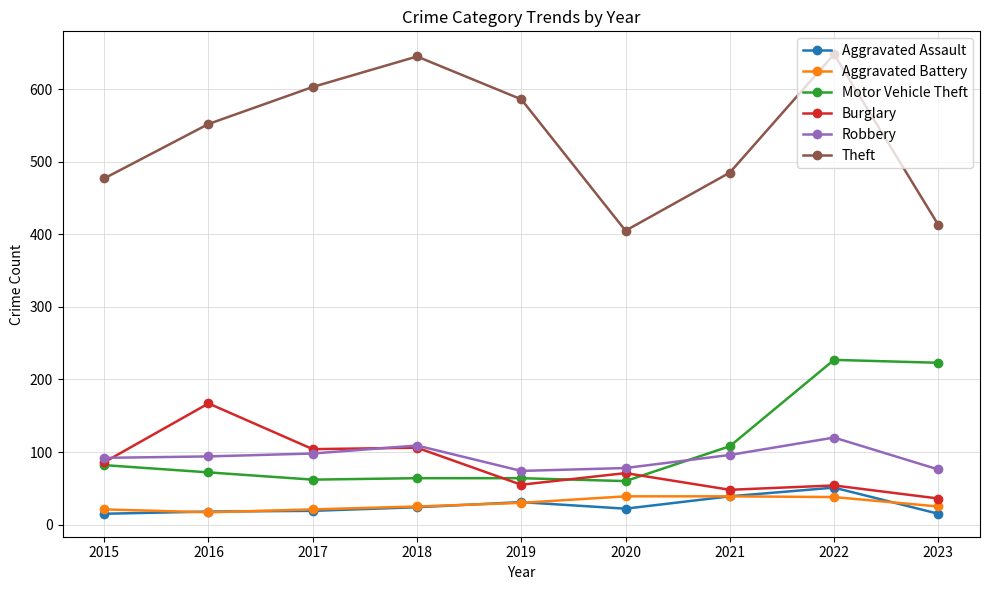

What is the lowest value of the Aggravated Assault series?

15